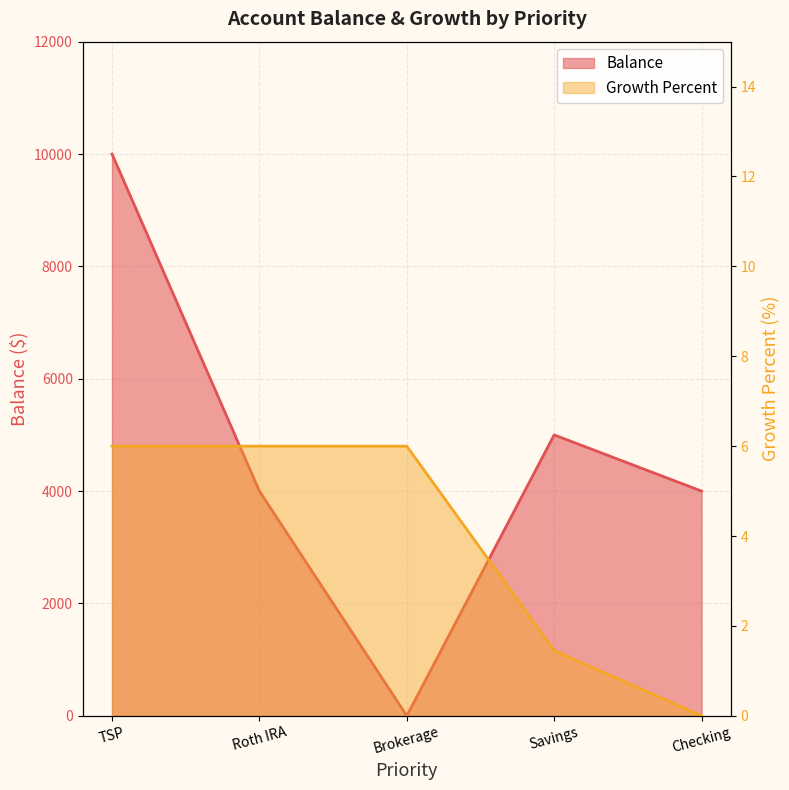

Where does the Balance series first go above 4000?

TSP